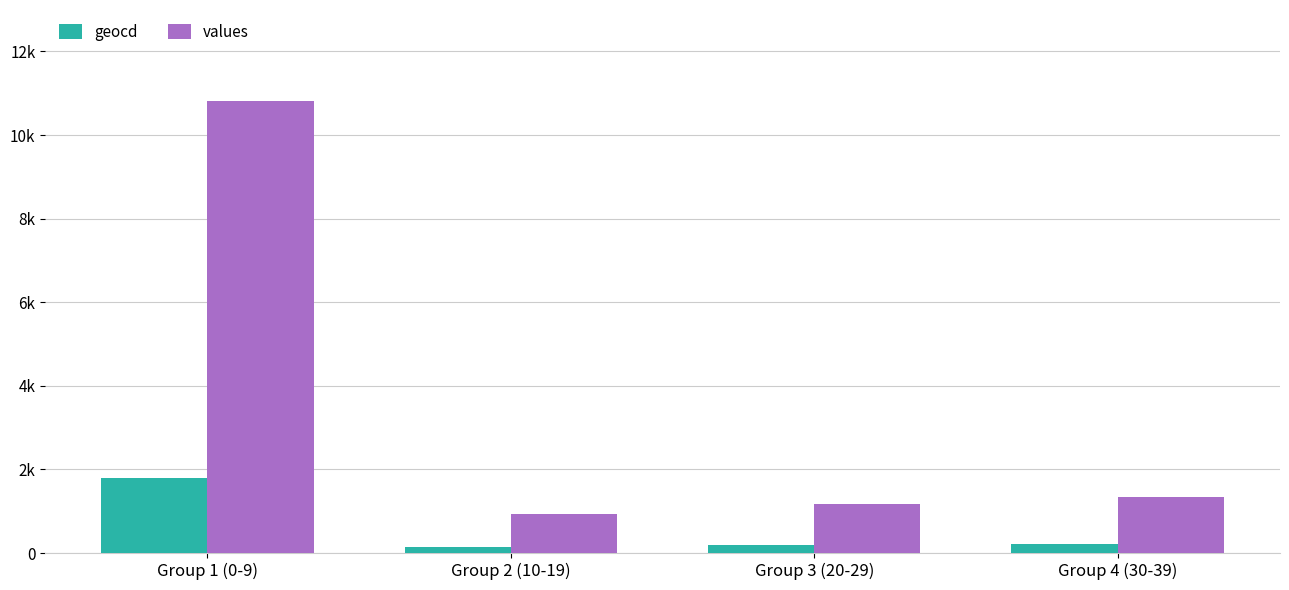

What is the difference between the values values at Group 2 (10-19) and Group 1 (0-9)?

9899